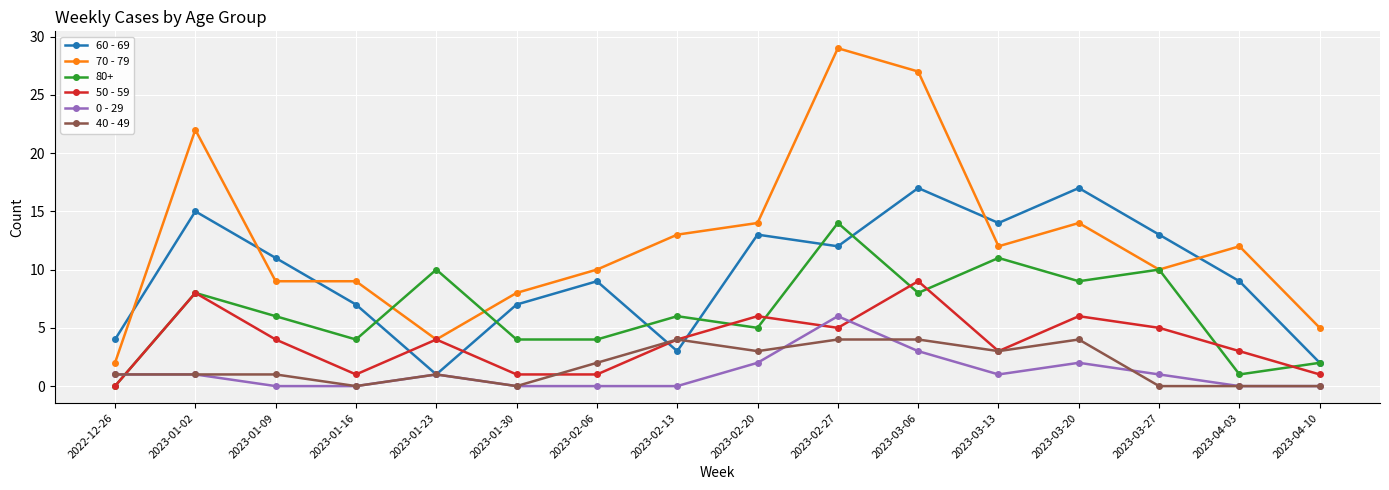

Is the value of 50 - 59 at 2023-04-03 greater than the value of 40 - 49 at 2023-02-27?

No